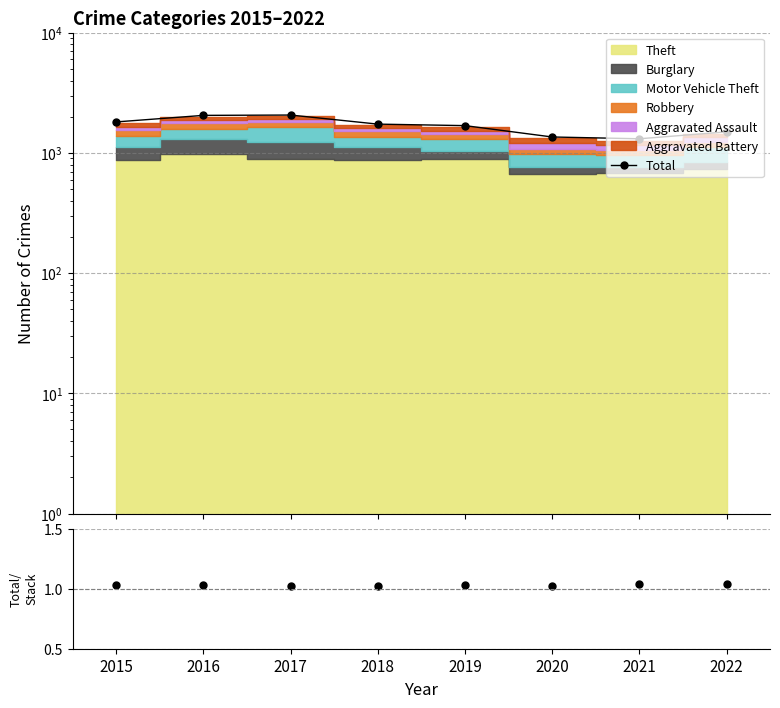

Where does the data first go above 1736?

2015